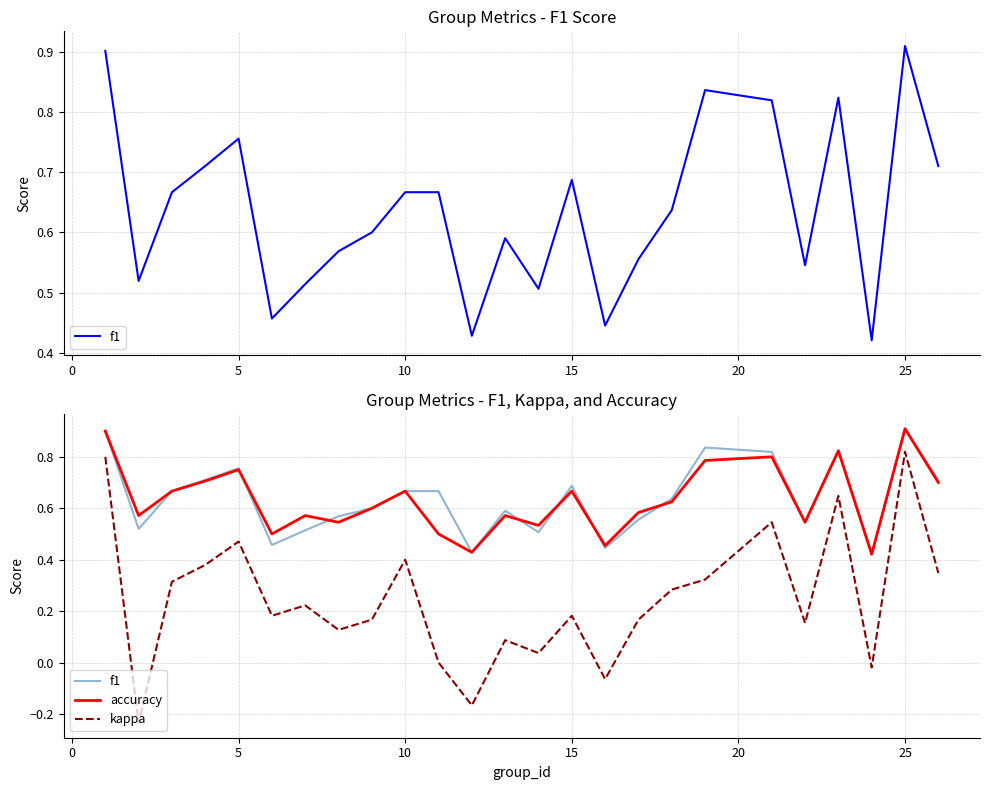

How many negative values does the kappa series have?

4